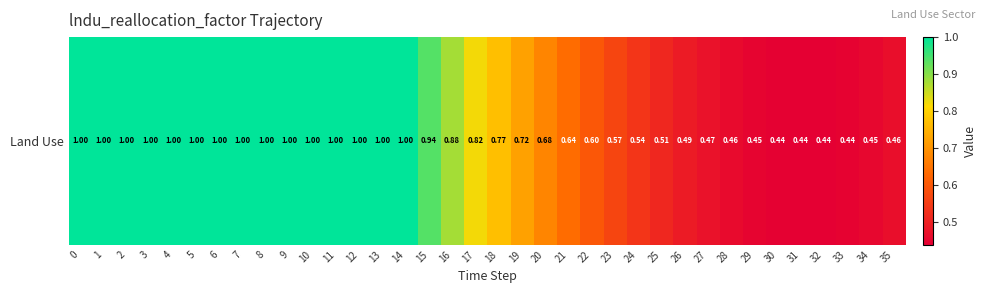

Count the number of data series in this chart.

1